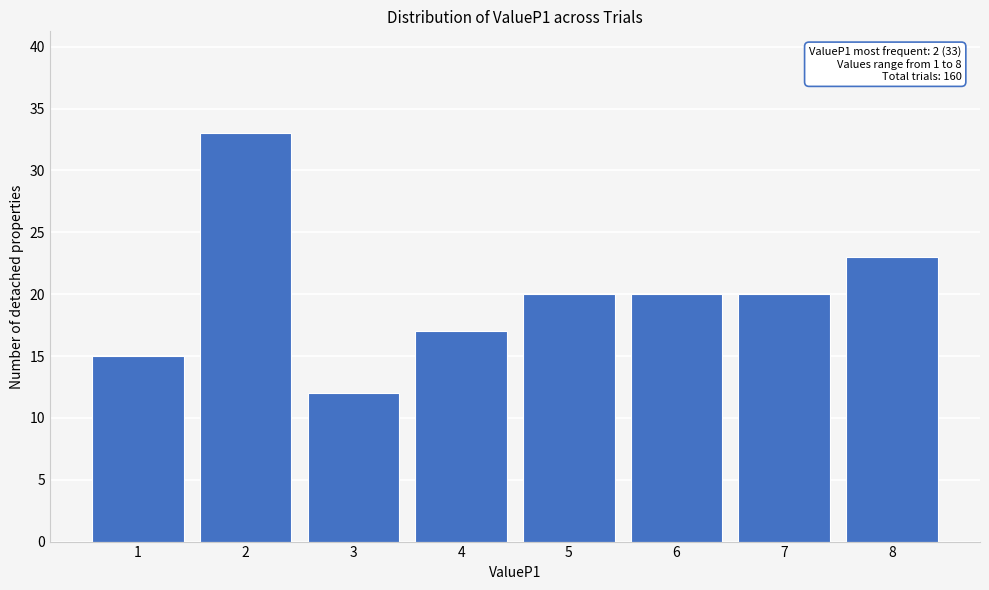

Reading left to right, what are all the values shown in this chart?

15	33	12	17	20	20	20	23